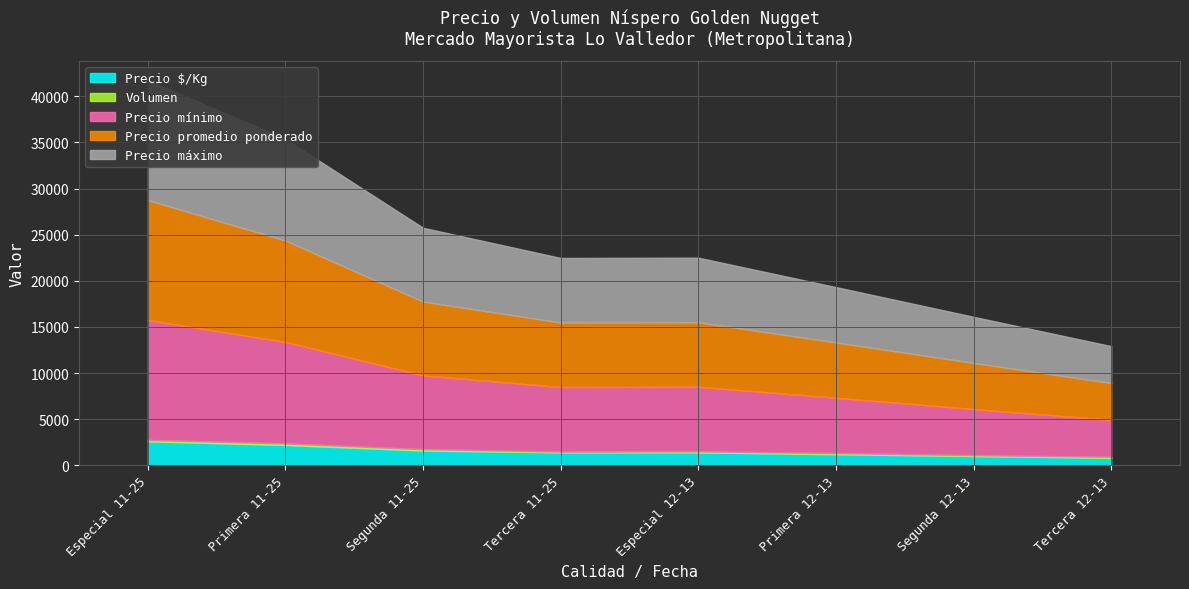

Which series has the largest range (max minus min)?

Precio mínimo